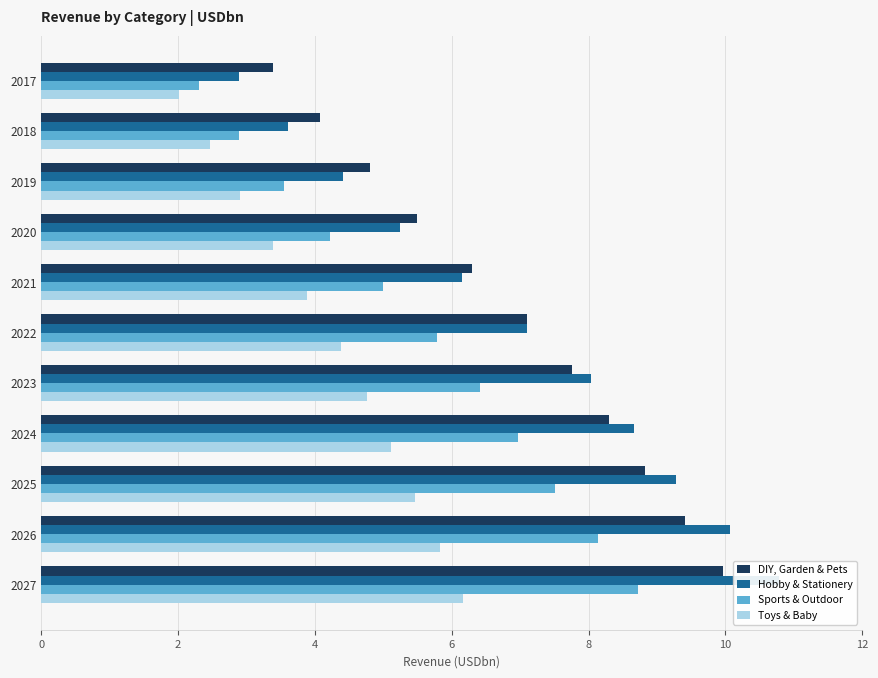

Between 2022 and 2027, which series saw the biggest shift?

Hobby & Stationery